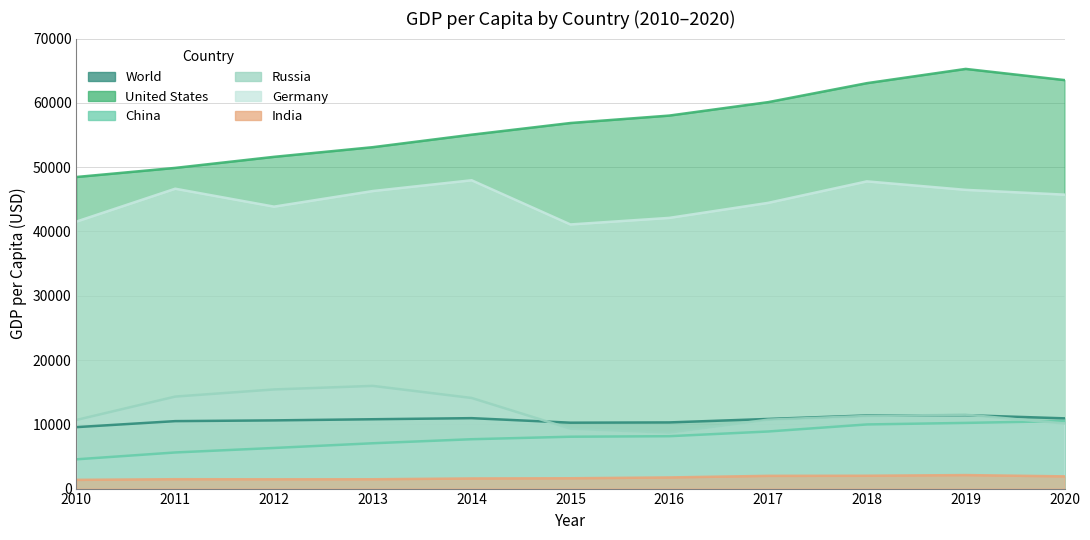

Is it true that World equals 20462.8 at 2018?

False